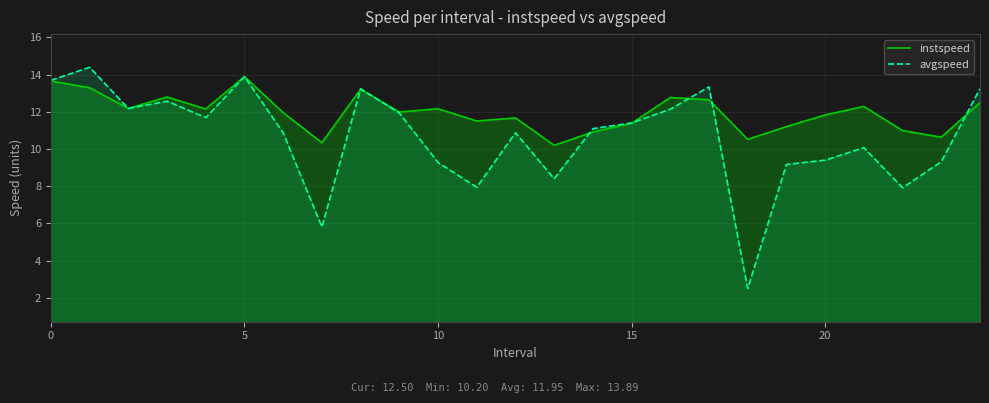

True or false: avgspeed and instspeed cross at least once.

True